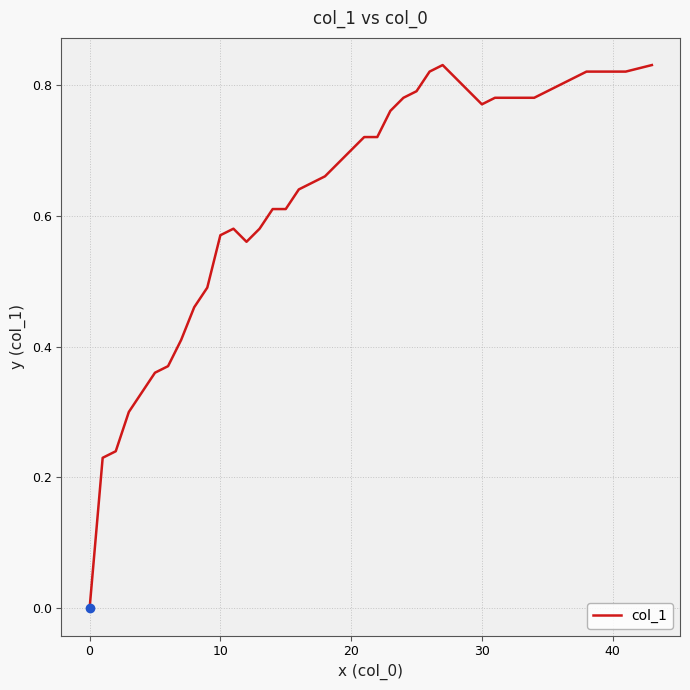

The value at 0 is 0.3. True or false?

False